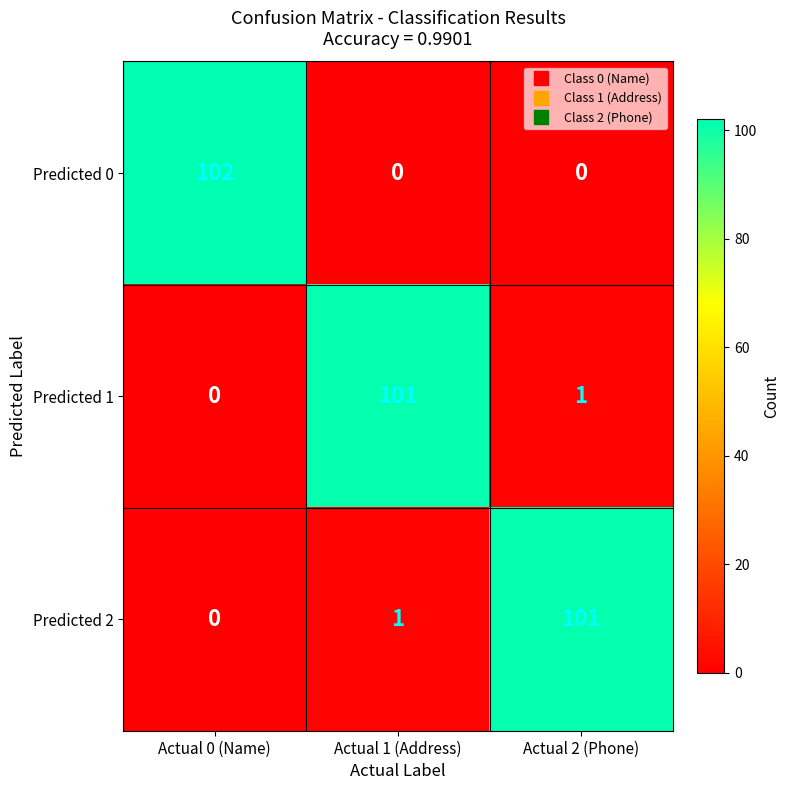

Reading left to right, what are all the values shown in this chart?

Predicted 0: 102	0	0
Predicted 1: 0	101	1
Predicted 2: 0	1	101